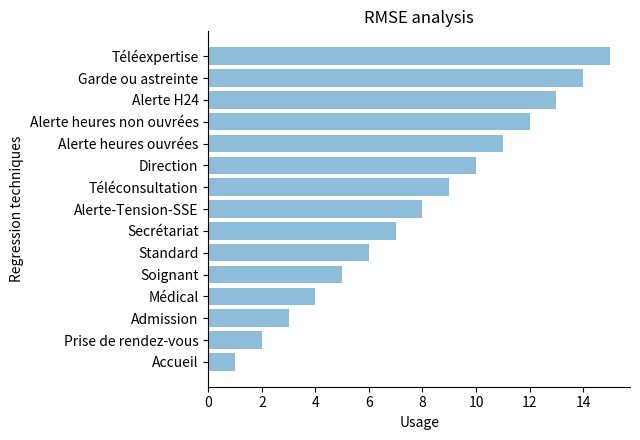

The value at Admission is 3. True or false?

True